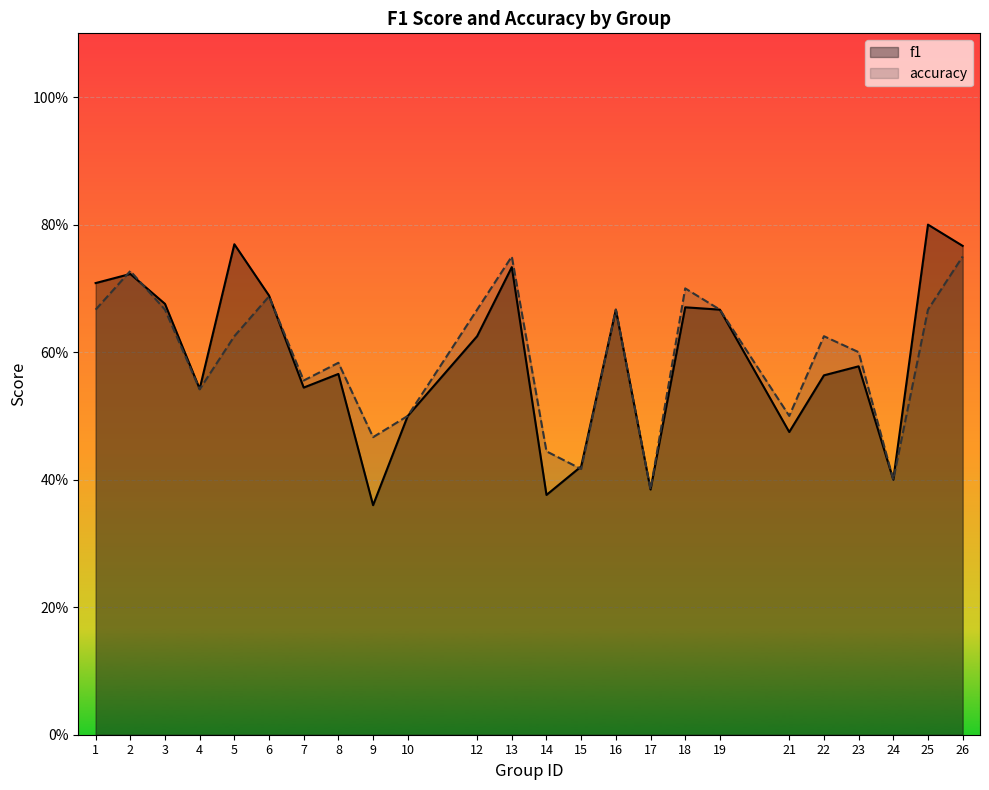

How many f1 values are between 0 and 1?

24